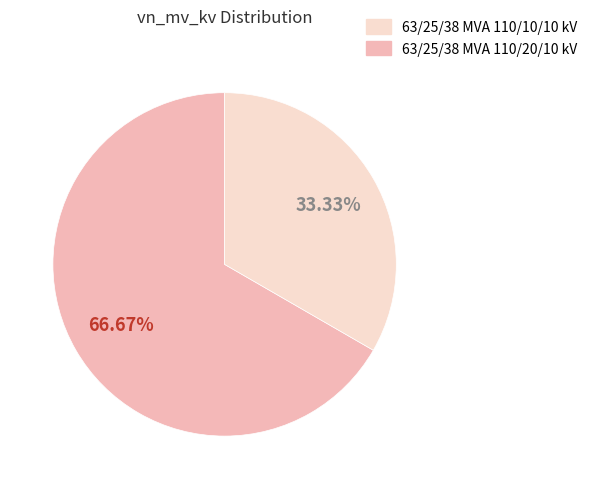

Is there a majority slice in this chart?

Yes